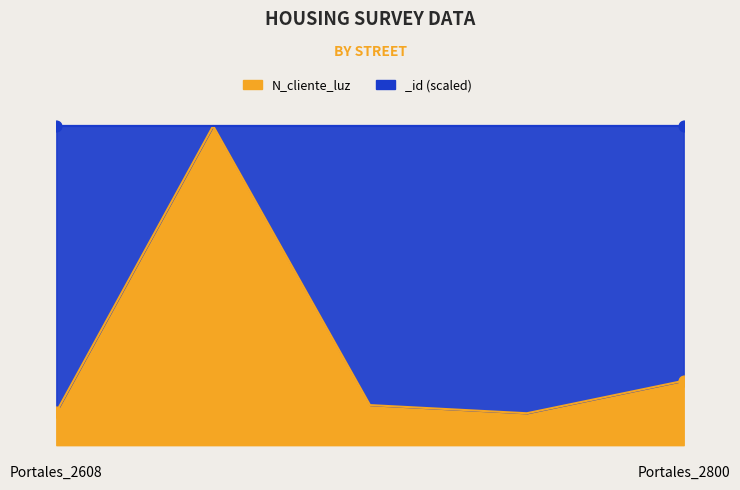

Is the value of _id at Av. Sur_1508 greater than the value of N_cliente_luz at Portales_1523?

Yes